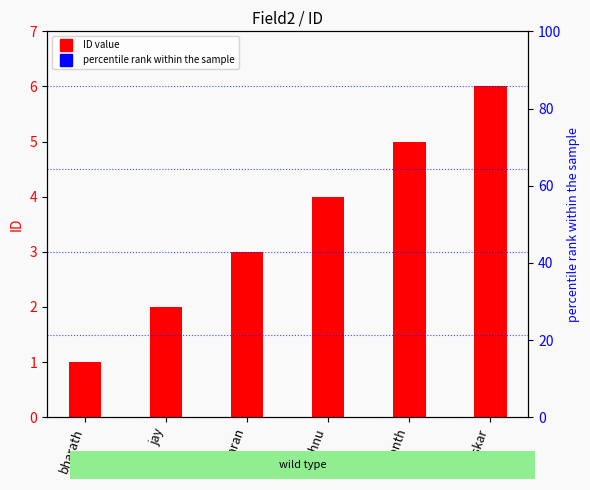

Reading right to left, transcribe all the data shown in this chart.

baskar=6	sumanth=5	vishnu=4	charan=3	jay=2	bharath=1